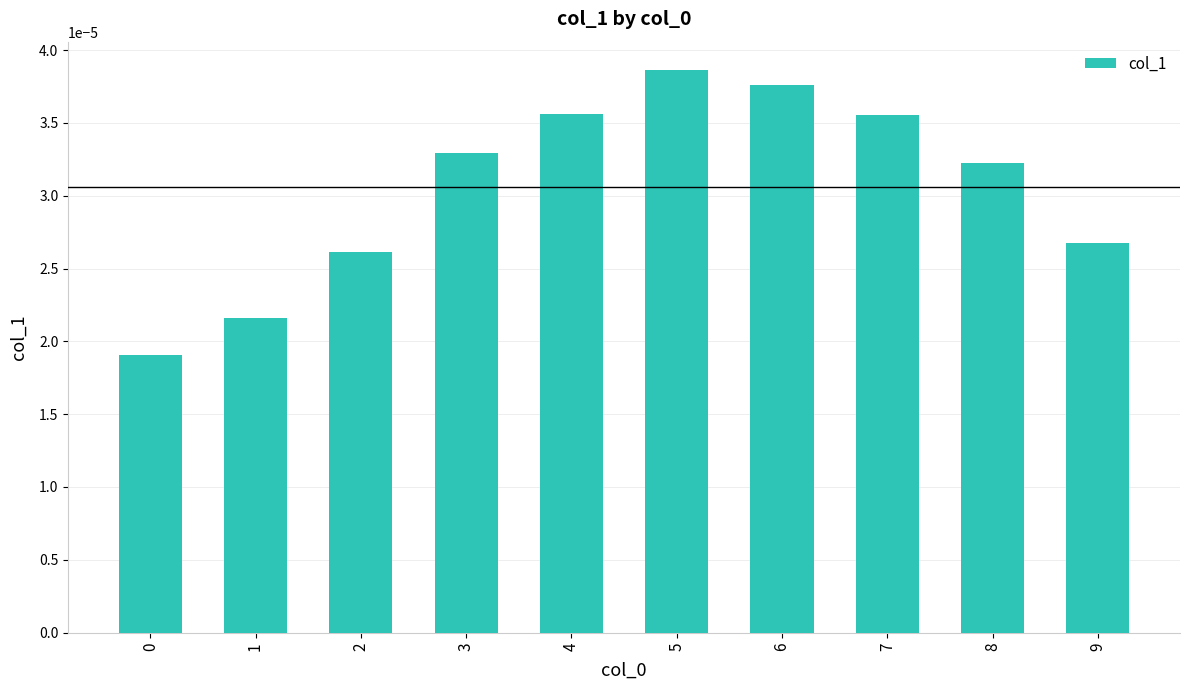

At which category does the chart reach its peak across all series?

5